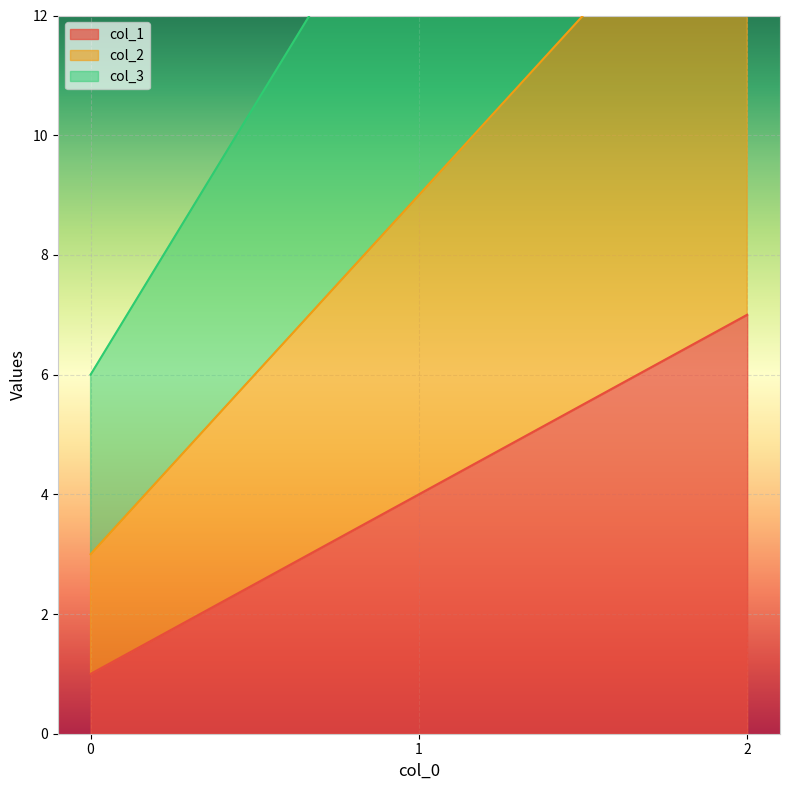

How many col_3 values are between 6 and 24?

3